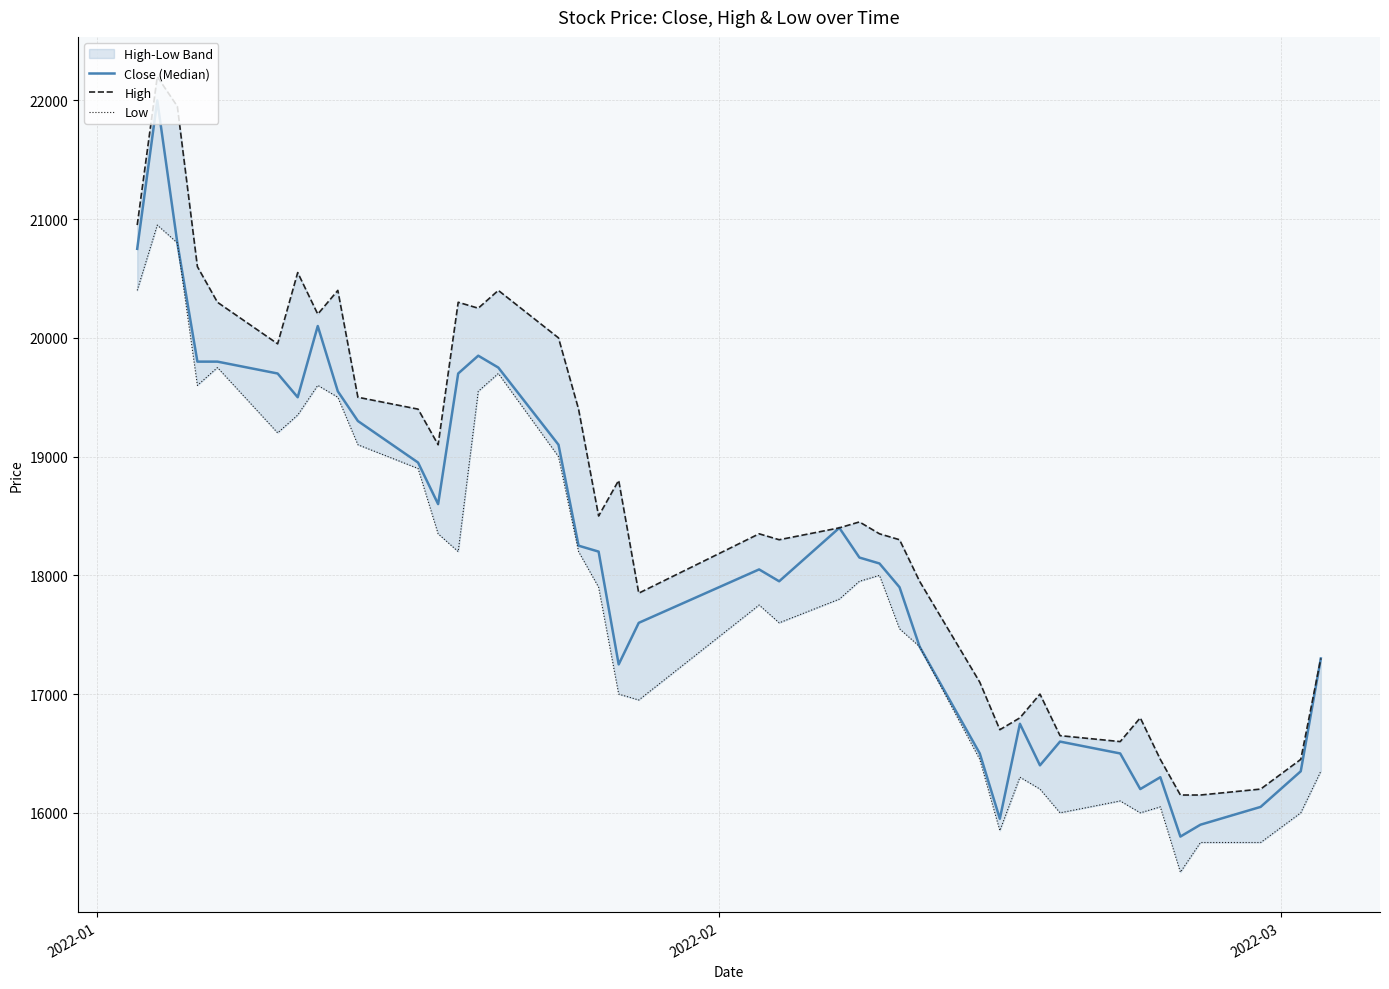

True or false: Close (Median) and High cross at least once.

False